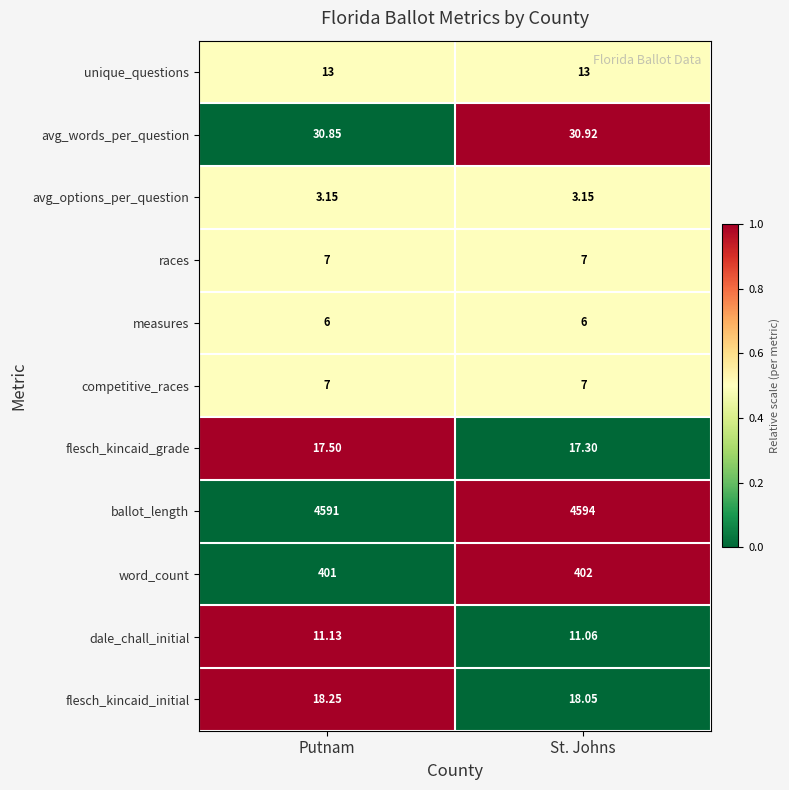

Which category has the lowest value in the flesch_kincaid_grade series?

St. Johns